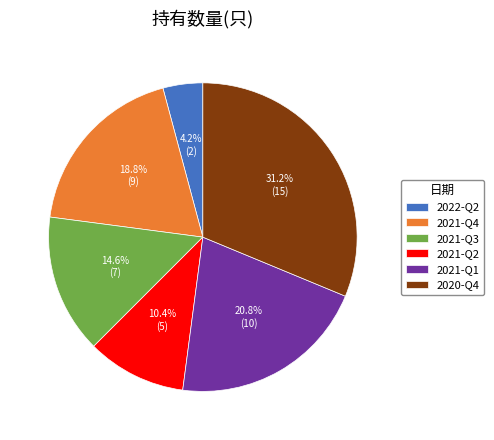

Rank the categories by value from lowest to highest.

2022-Q2, 2021-Q2, 2021-Q3, 2021-Q4, 2021-Q1, 2020-Q4